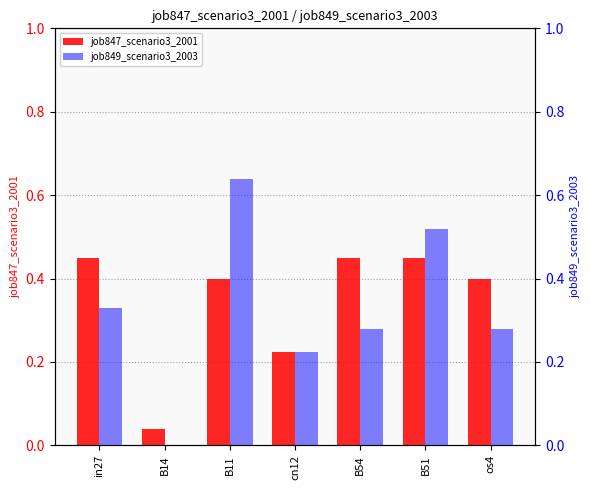

The value of job849_scenario3_2003 at os4 is 0.3. True or false?

True